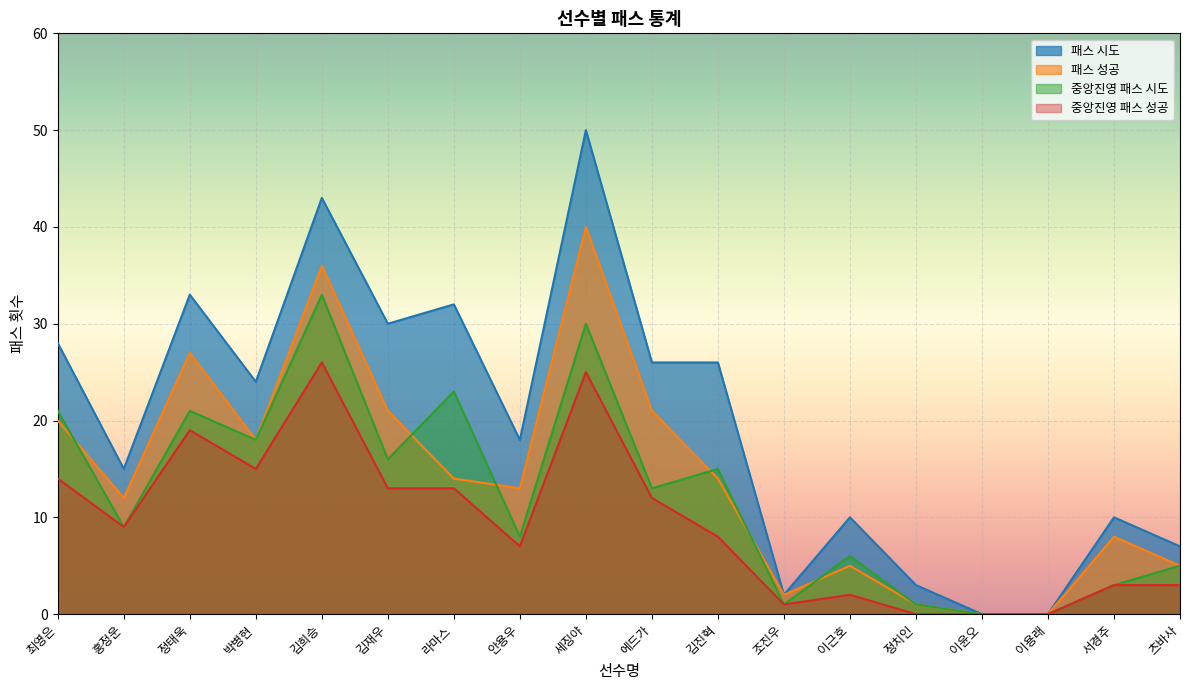

What is the sum of the 패스 성공 values at 안용우 and 츠바사?

18